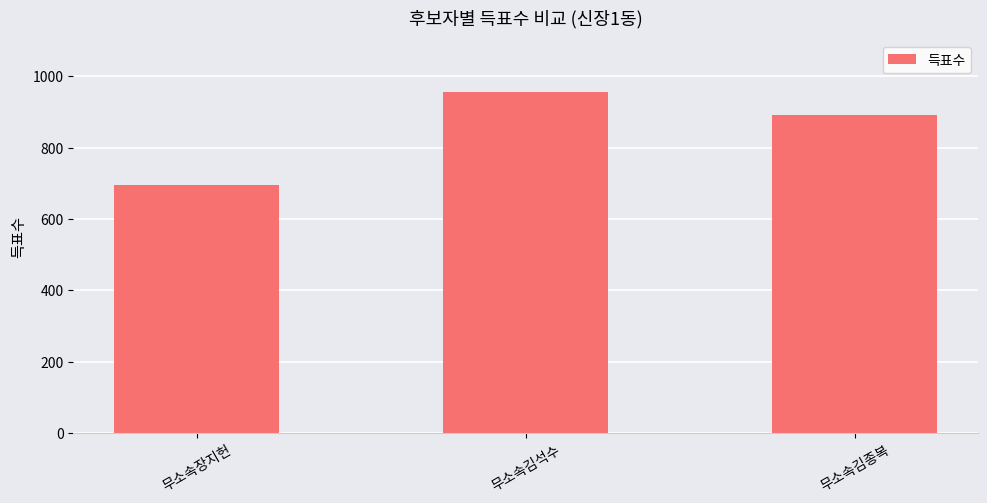

What is the ratio of the value at 무소속장지헌 to the value at 무소속김석수?

0.7